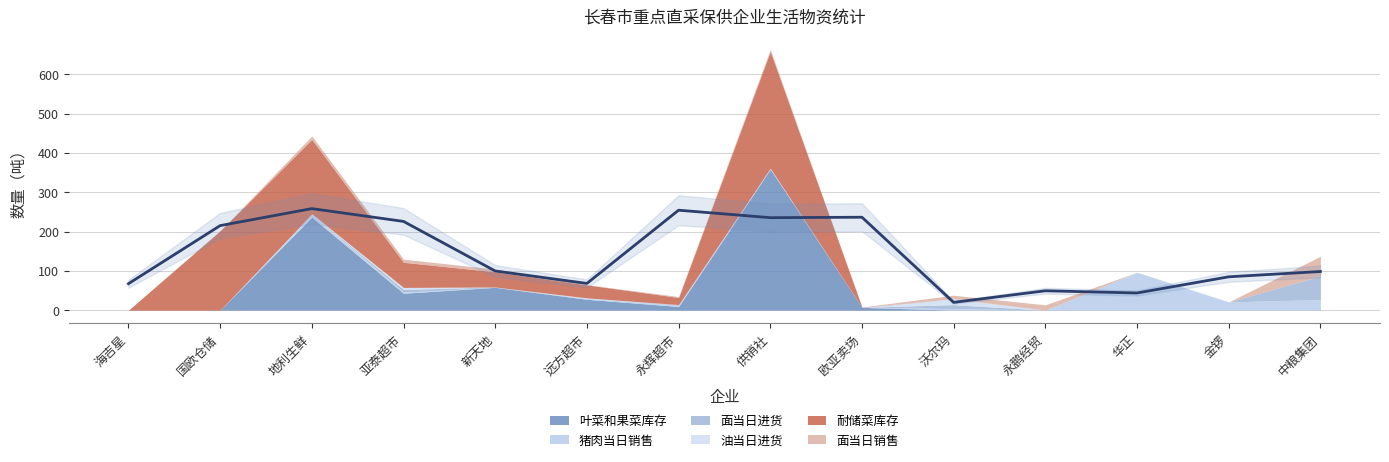

The value of 油当日进货 at 华正 is 6.1. True or false?

False